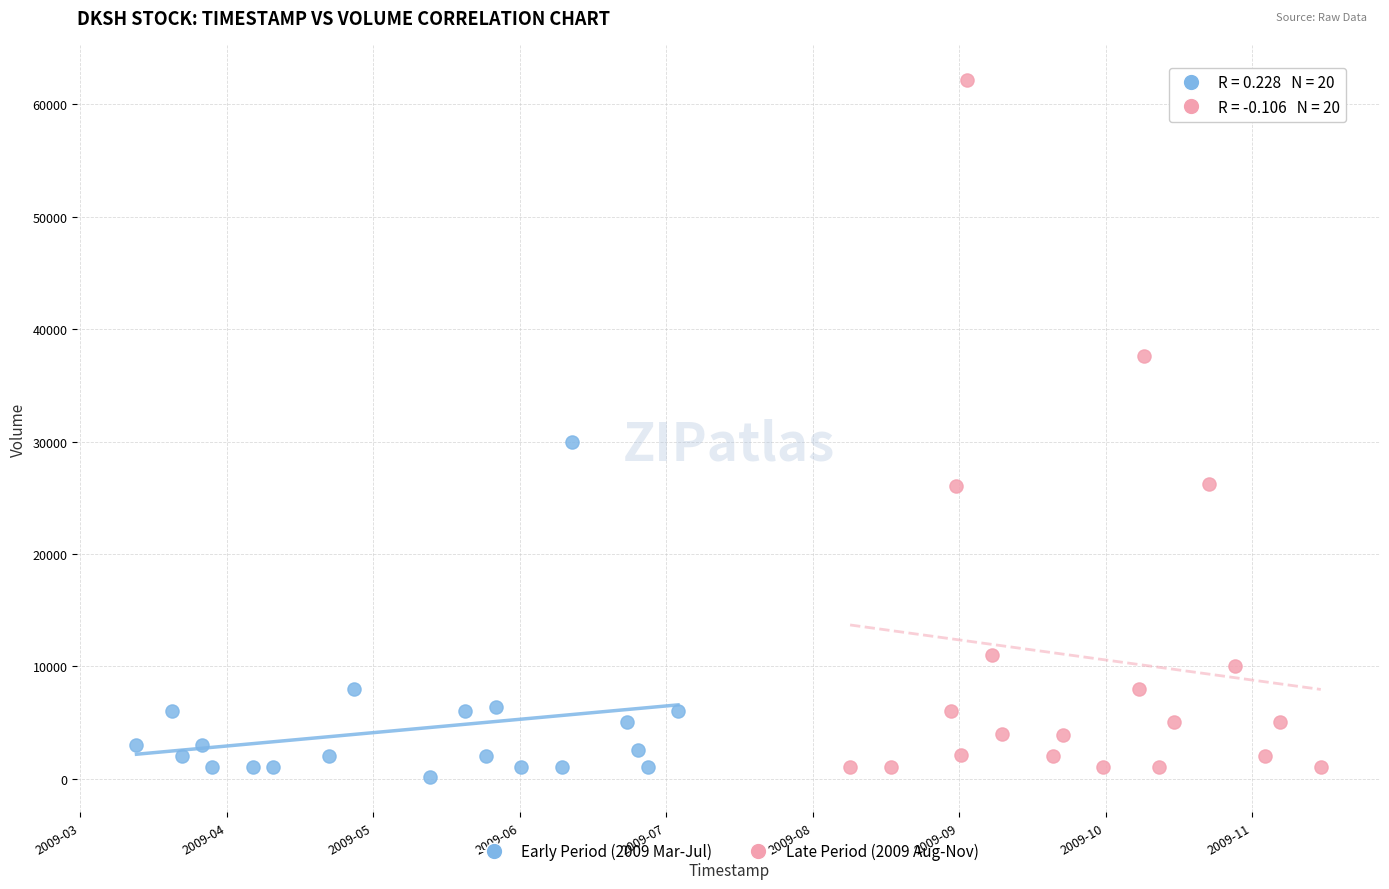

Which series has the widest spread of Y values?

Late Period (2009 Aug-Nov)